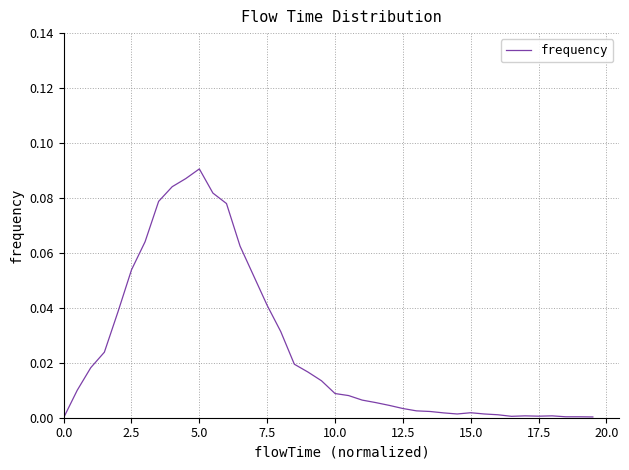

Which label corresponds to the largest value in the chart?

5.0